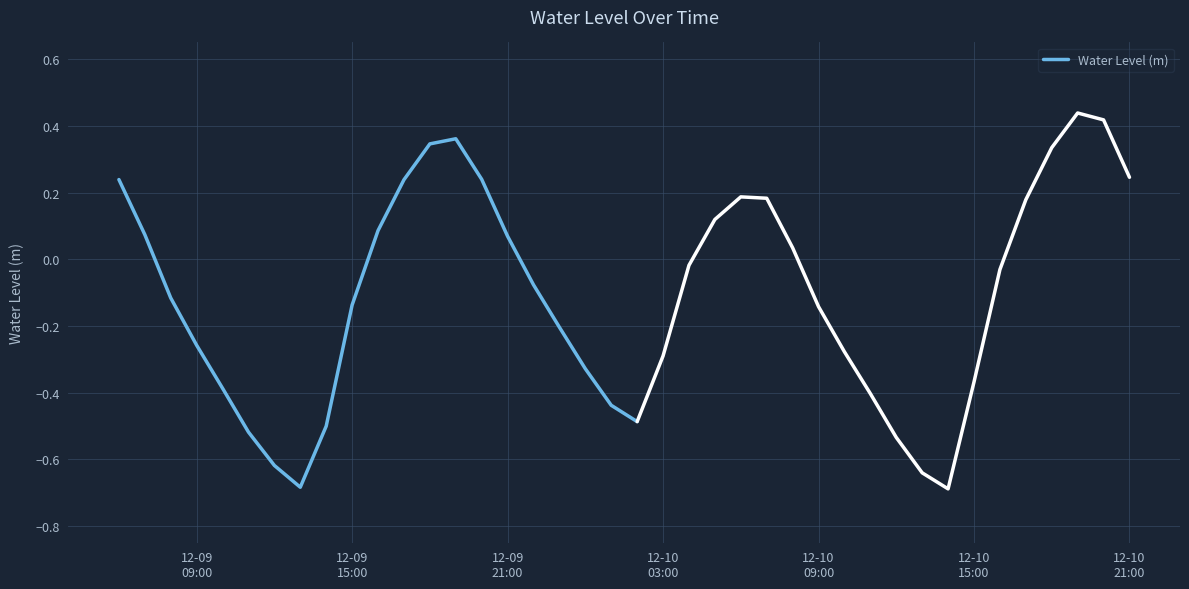

What is the smallest value displayed?

-0.7